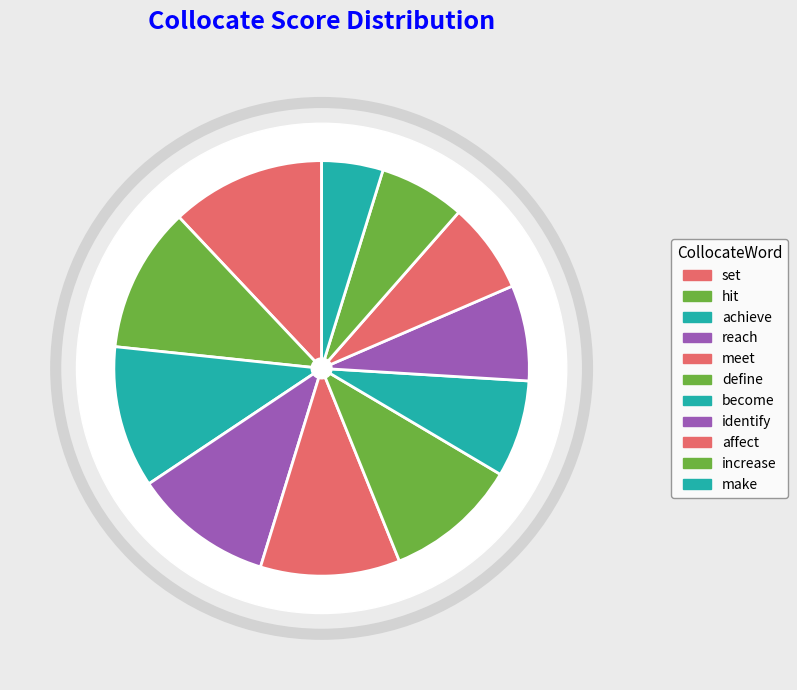

Rank the categories by value from lowest to highest.

make, increase, affect, identify, become, define, meet, reach, achieve, hit, set